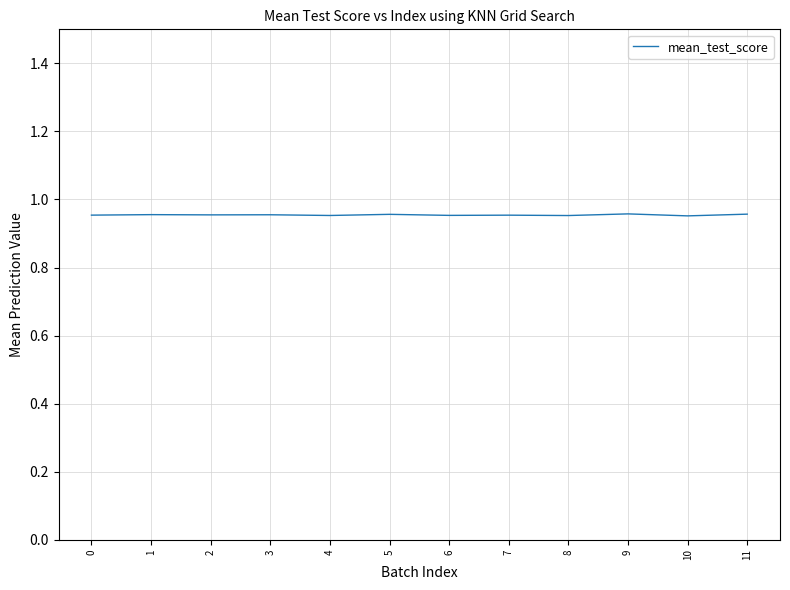

Is it true that the value at 6 is 0.4?

False